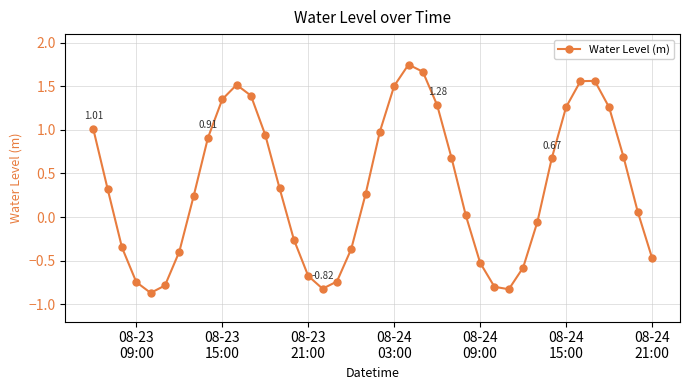

True or false: there are more than 2 points higher than both neighbors.

True